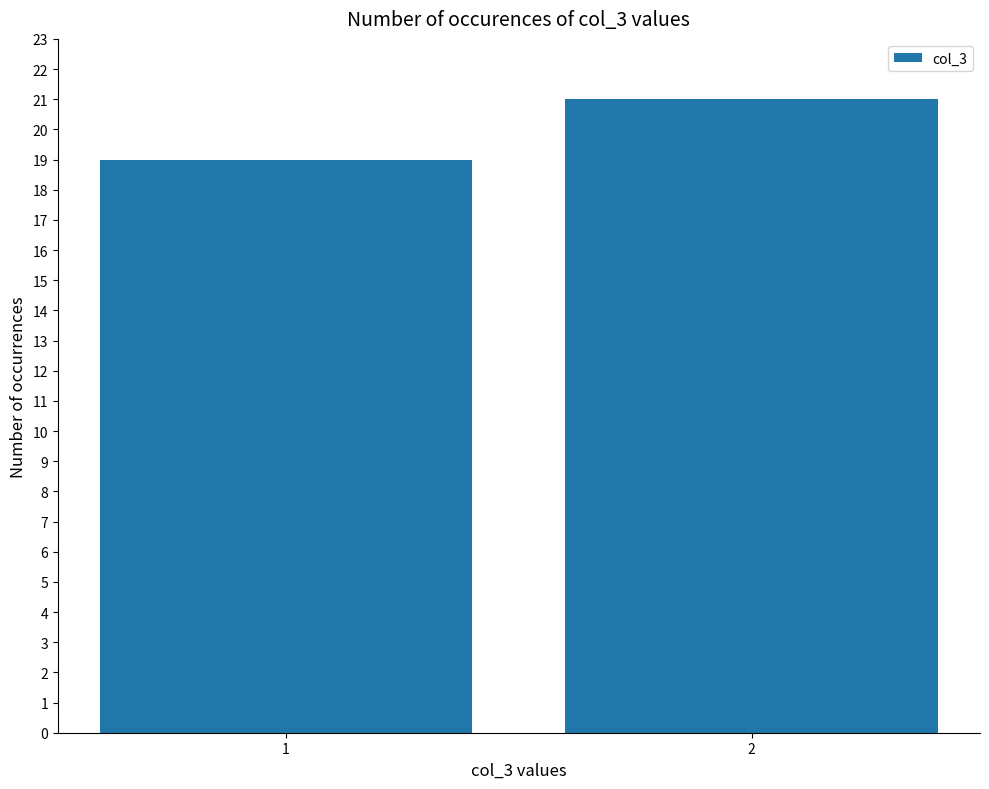

At which label is the value closest to 20?

1